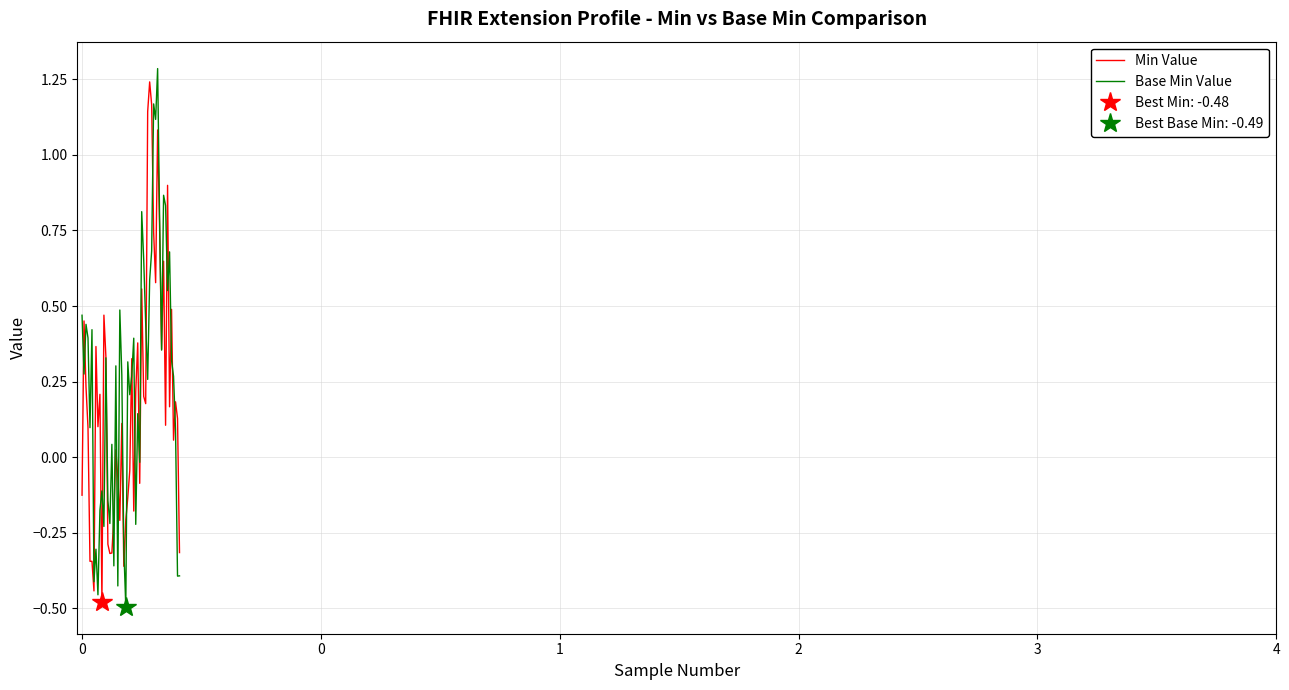

The Min series shows 0 at Extension.url. True or false?

False